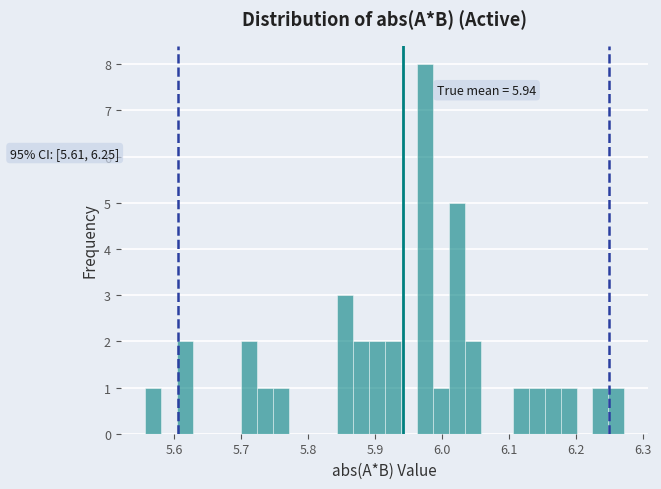

Around what value on the x-axis is the tallest bar? Give the approximate position of its centre, as read against the axis.

5.97